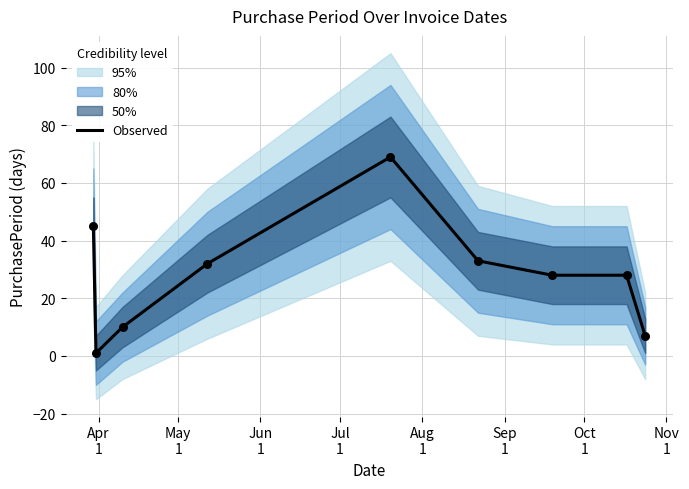

Between Jun
1 and May
1, which is larger?

Jun
1